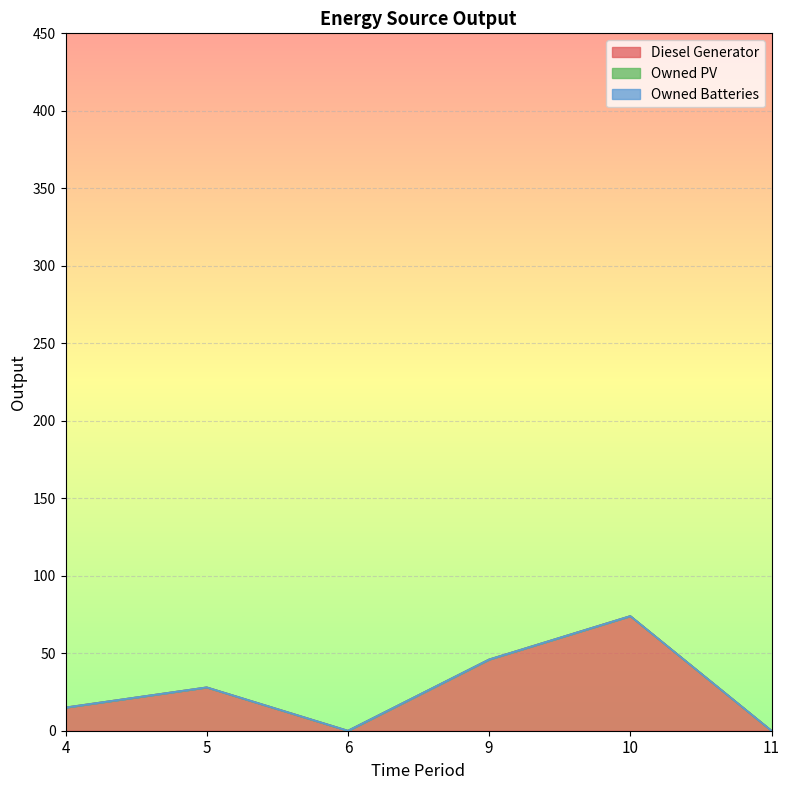

True or false: Owned Batteries and Diesel Generator cross at least once.

False